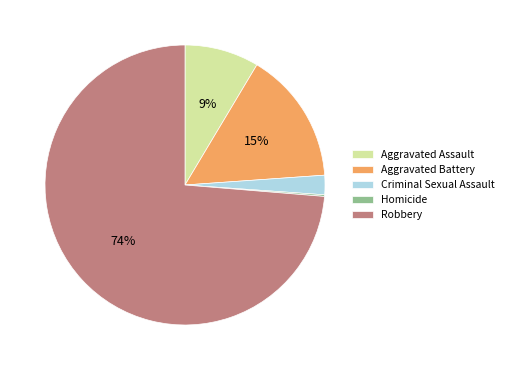

Is the sum of Aggravated Assault and Criminal Sexual Assault greater than half?

No